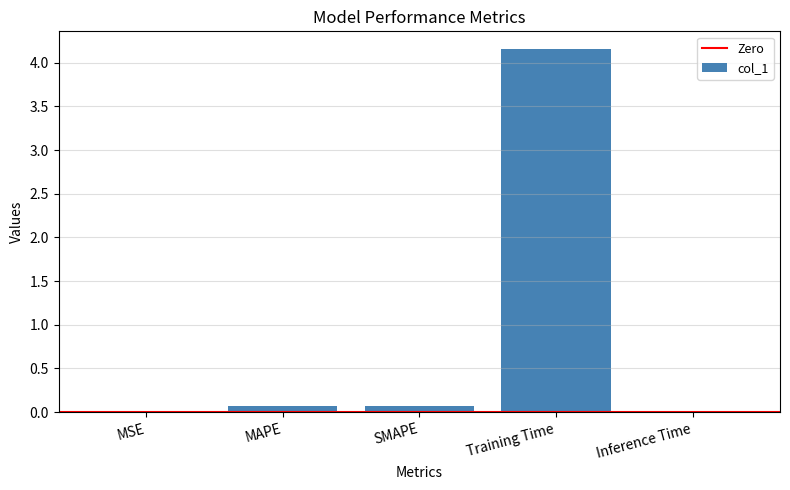

At which category does the chart reach its peak across all series?

Training Time